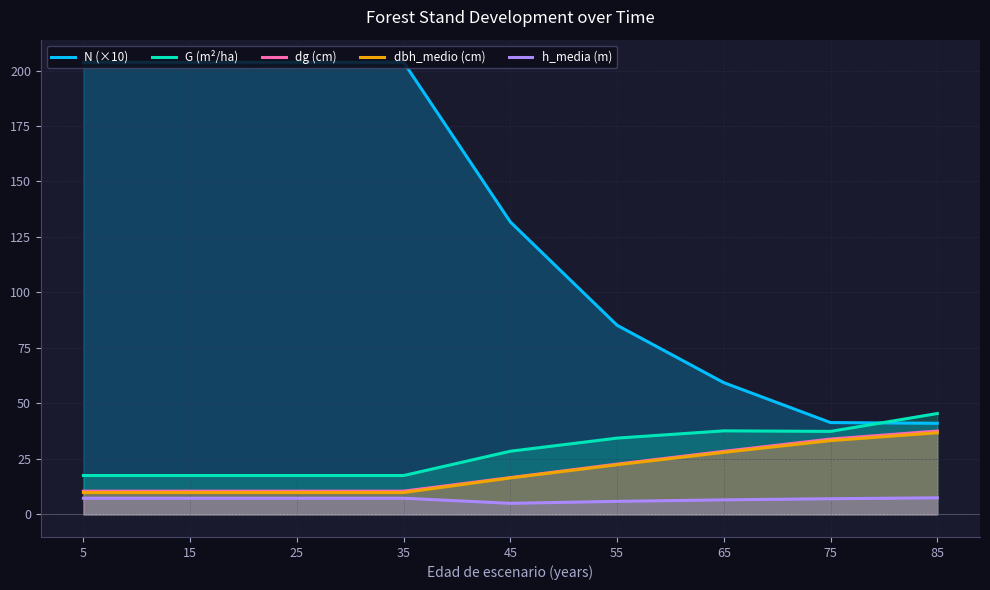

Is the value of h_media at 65 greater than the value of dbh_medio at 35?

No